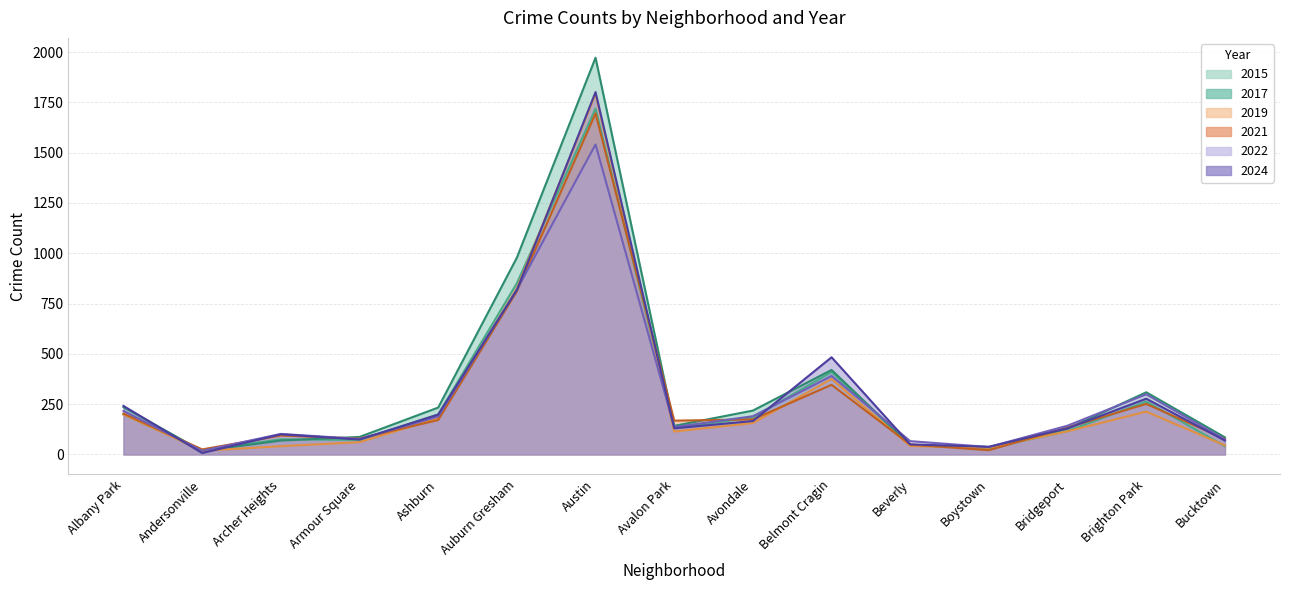

At which label does 2019 first exceed 115?

Albany Park